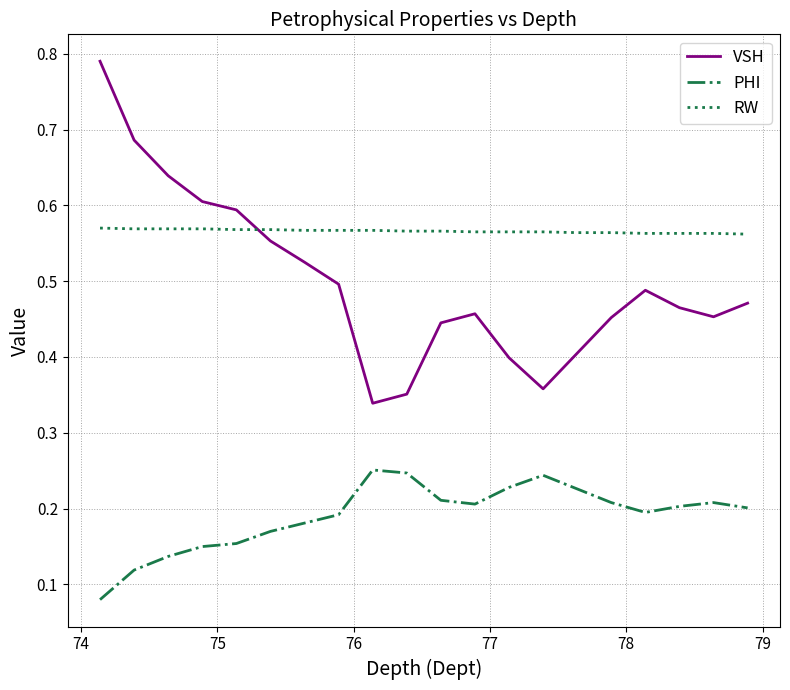

What is the sum of all RW values?

11.3